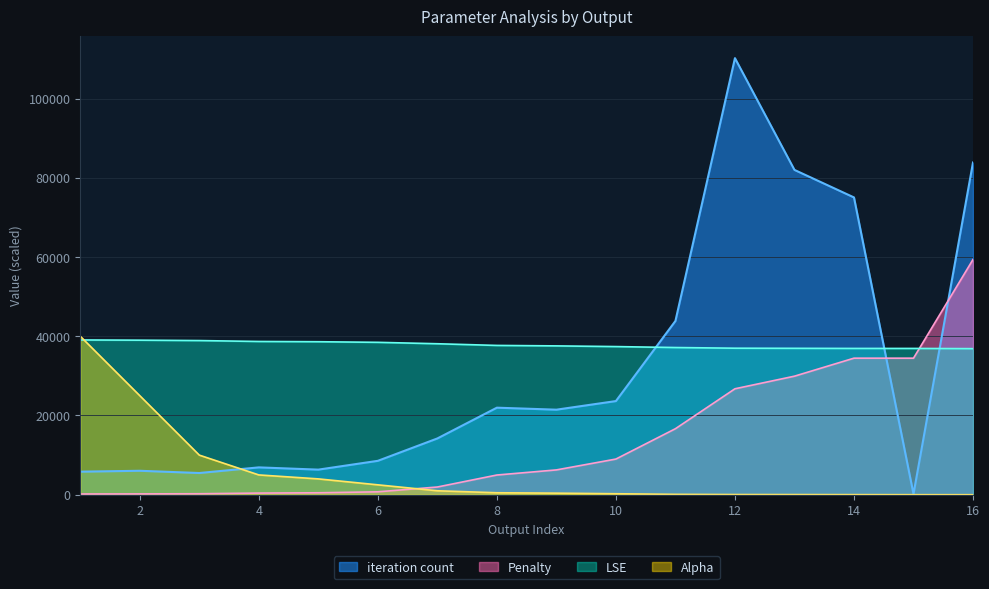

How many data points in Alpha are less than 500?

8